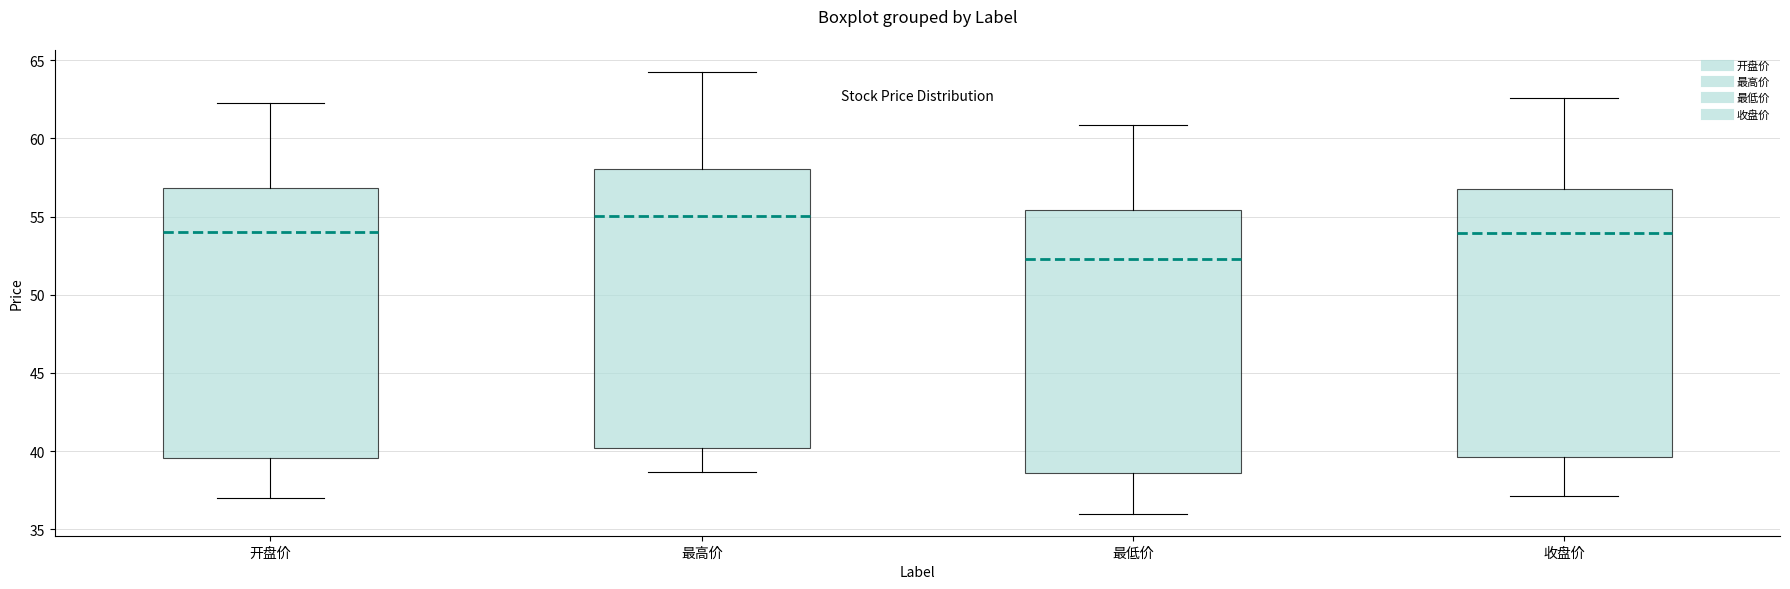

Which box is the tallest, from its lower edge to its upper edge?

最高价